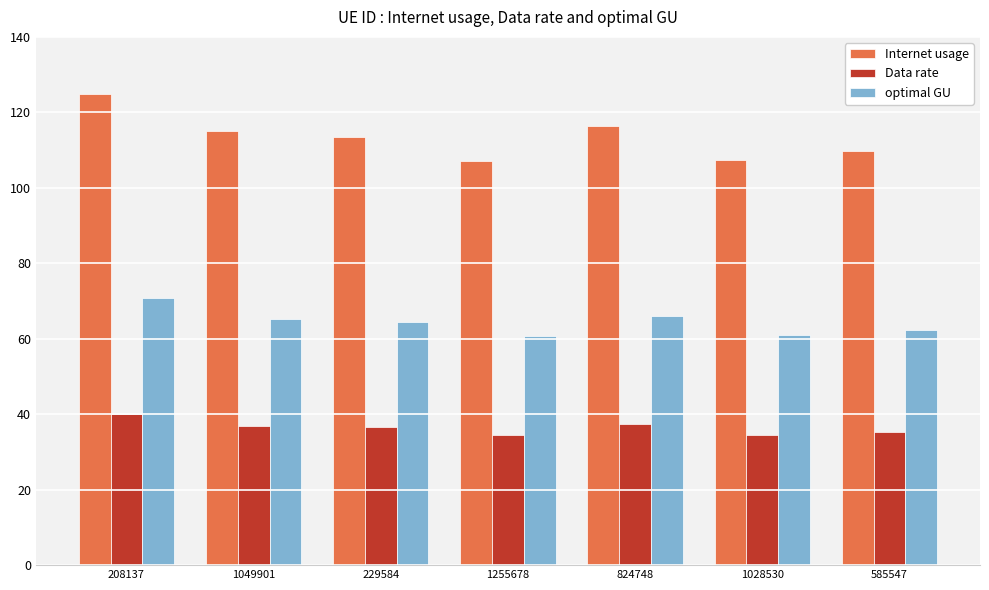

What is the total value across all series at 208137?

235.6